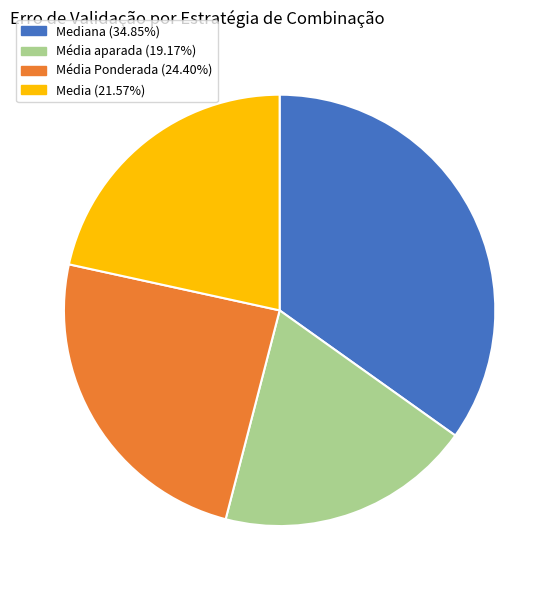

Is the sum of Média Ponderada (24.40%) and Média aparada (19.17%) greater than half?

No